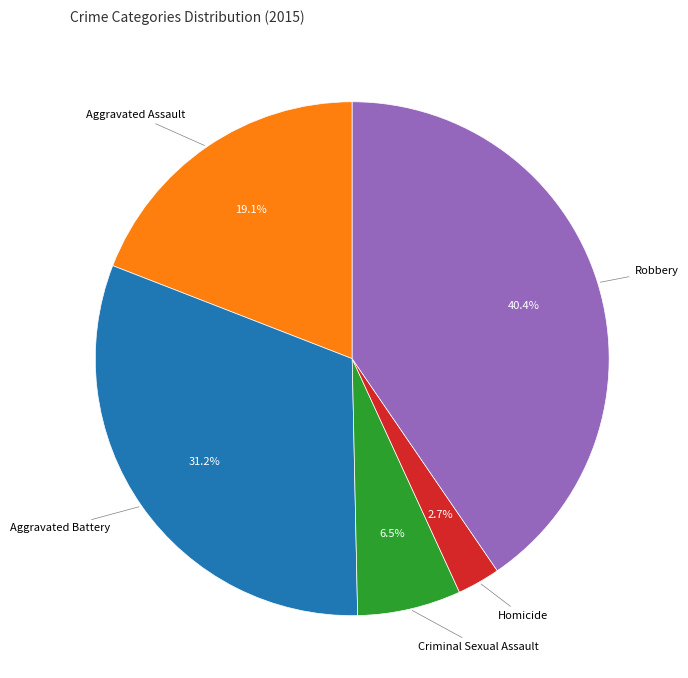

Between Aggravated Battery and Criminal Sexual Assault, which is larger?

Aggravated Battery